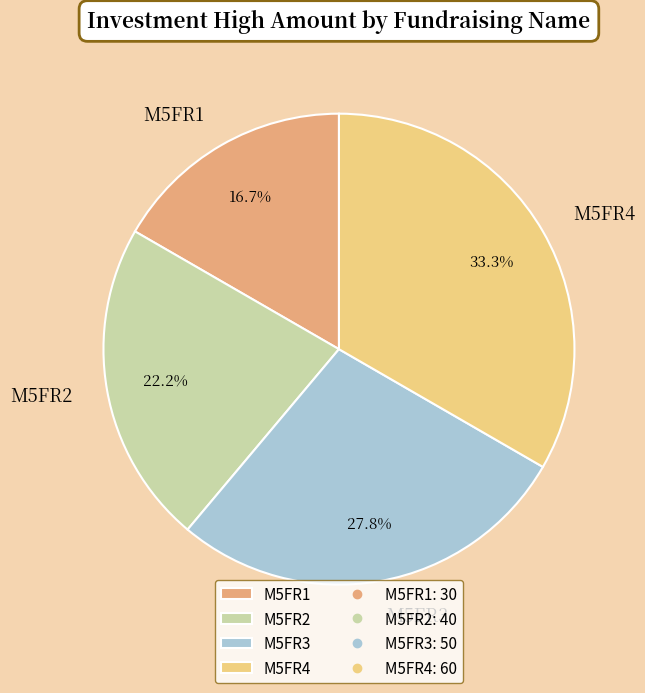

How much of the chart is everything except M5FR2?

77.8%